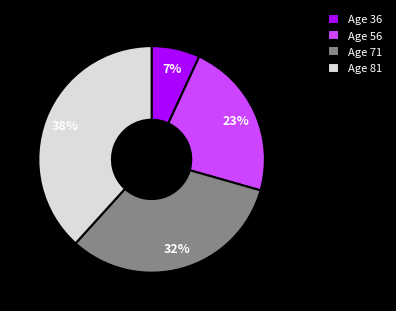

Is Age 36 the majority of the pie?

No